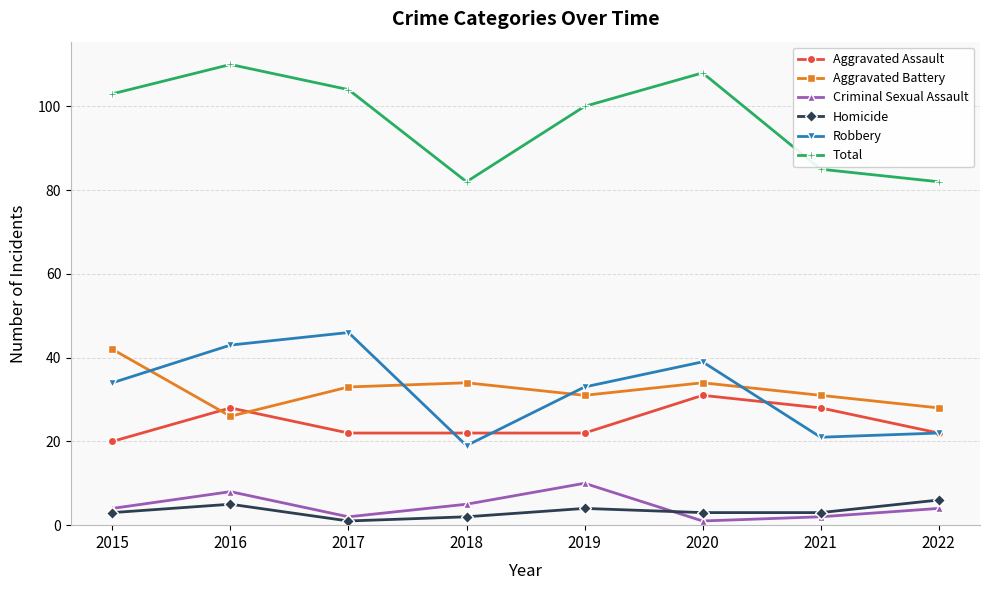

At how many categories does at least one series exceed 20?

8